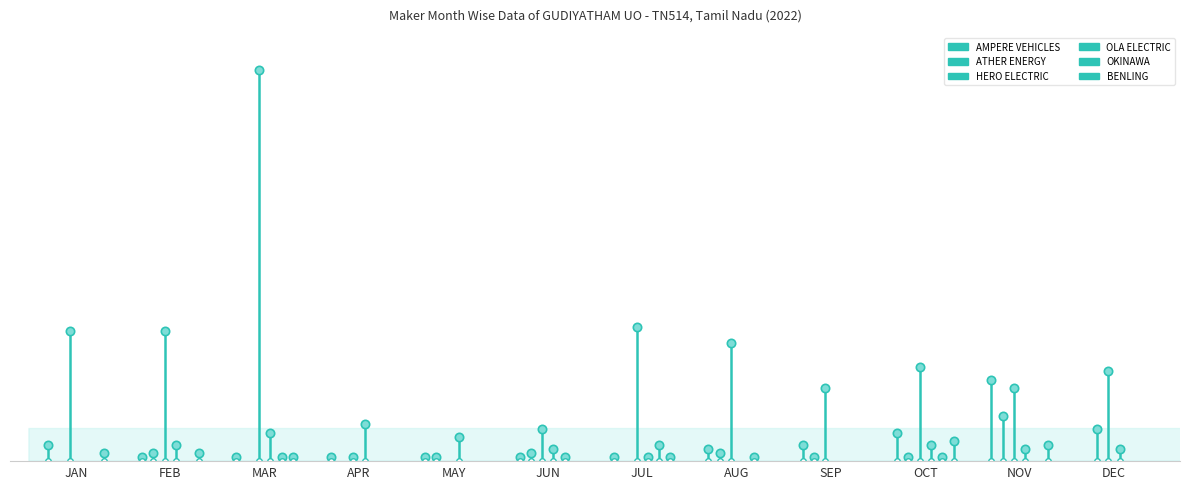

Between FEB and JAN, which is larger?

FEB